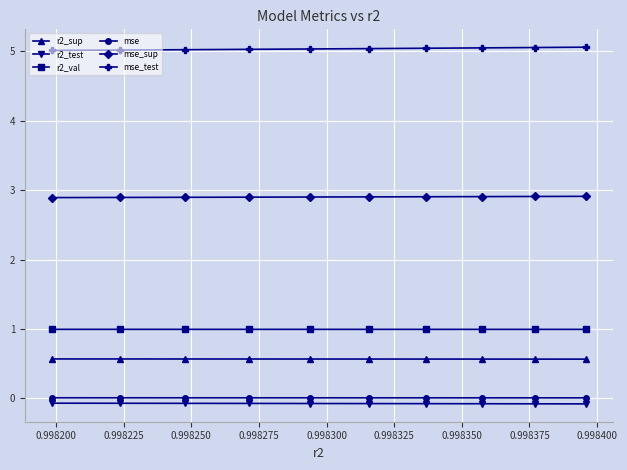

How many lines are shown in the chart?

6